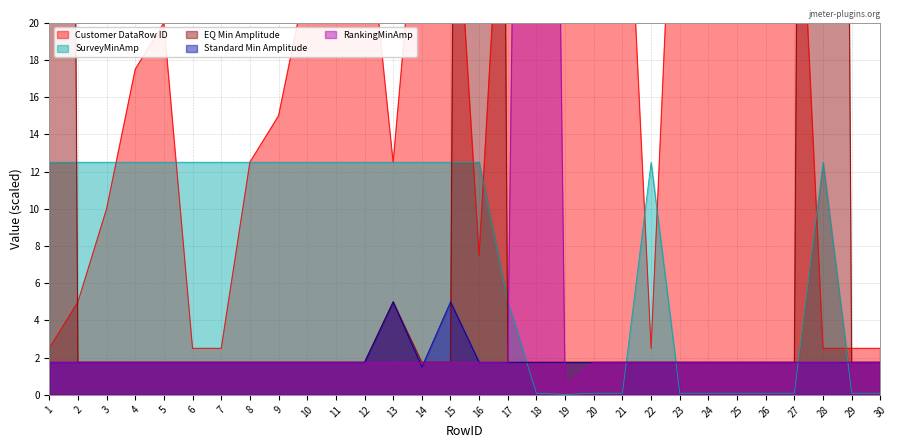

What is the approximate value of Standard Min Amplitude at 29?

1.8